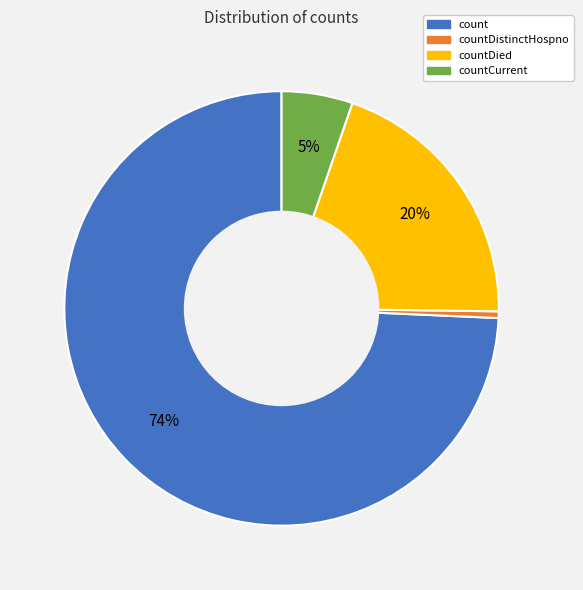

To the nearest percent, what is the average slice percentage?

25%